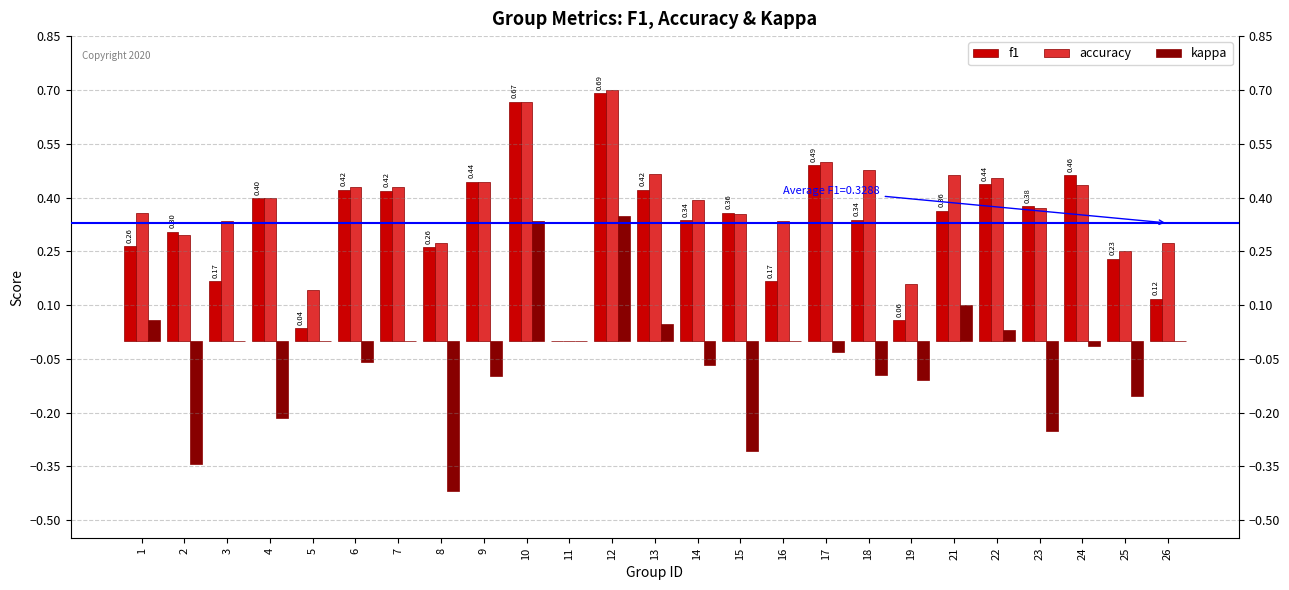

What is the sum of all f1 values?

8.2